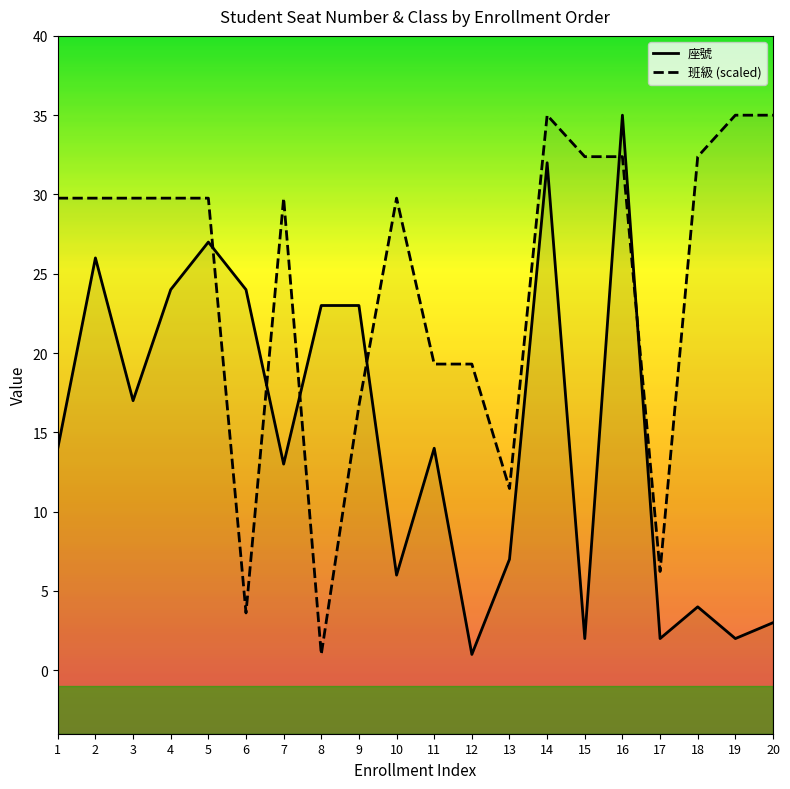

What are all the series names shown in the legend?

座號, 班級 (scaled)